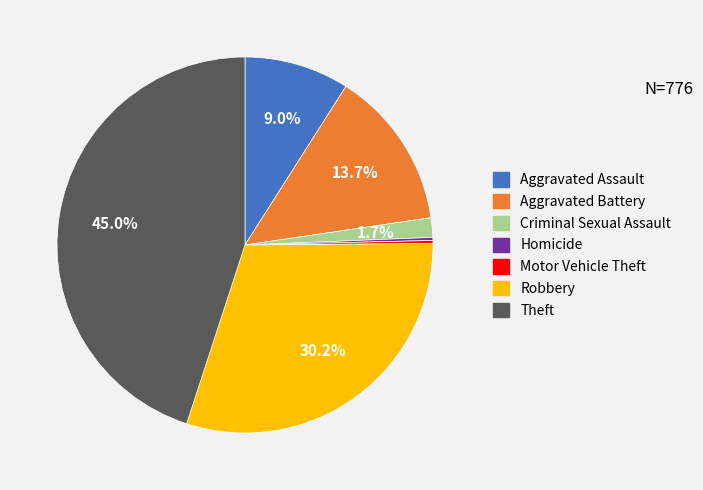

The Aggravated Battery slice represents 14% of the pie. True or false?

True